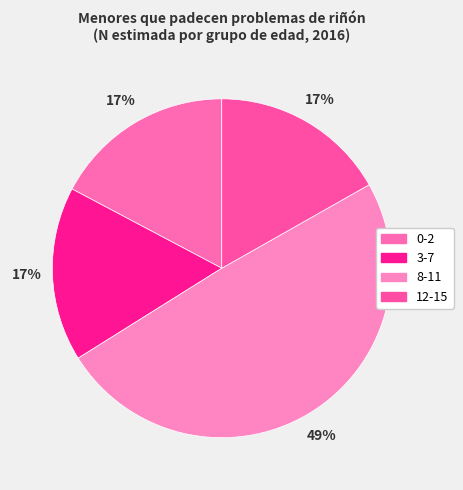

To the nearest percent, what is the difference between the largest and smallest slice percentages?

33%